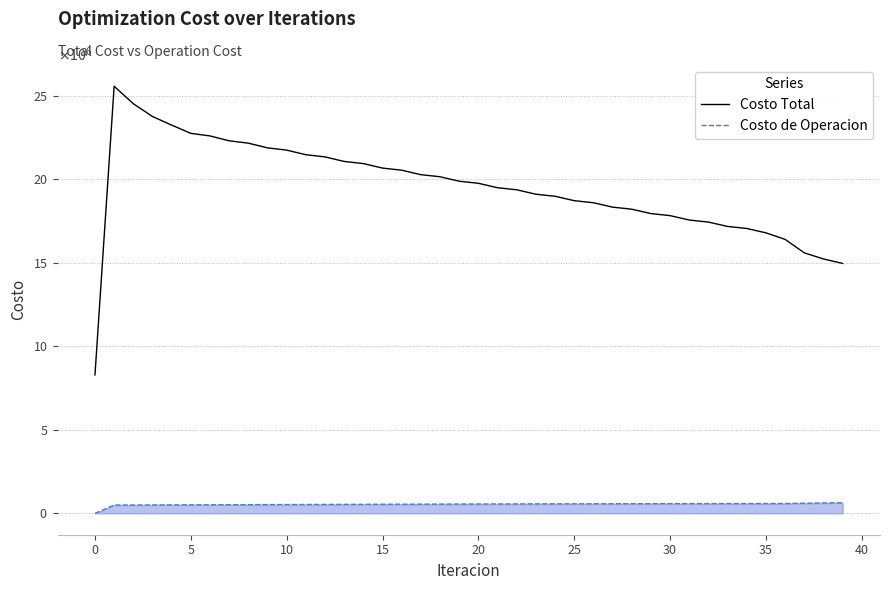

True or false: Costo de Operacion and Costo Total cross at least once.

False